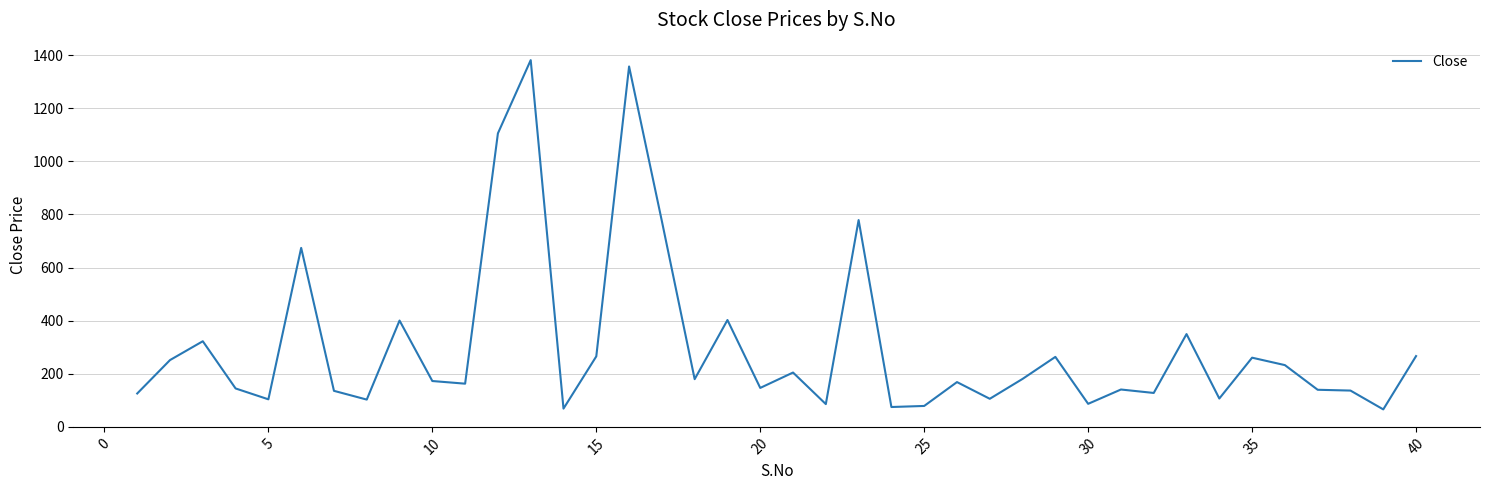

How many series are shown in this chart?

1